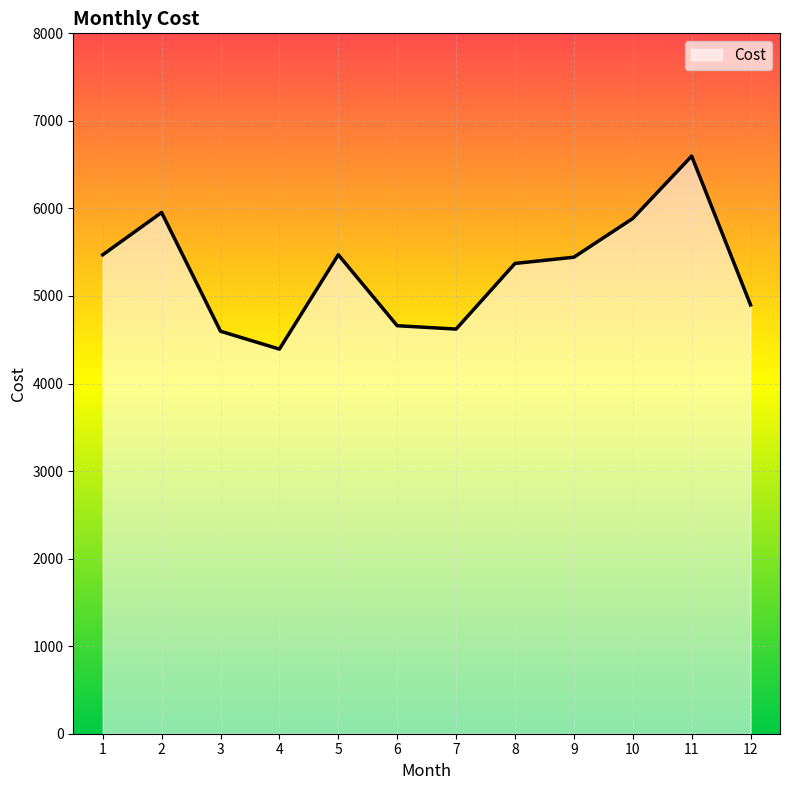

Where is the first local maximum?

2